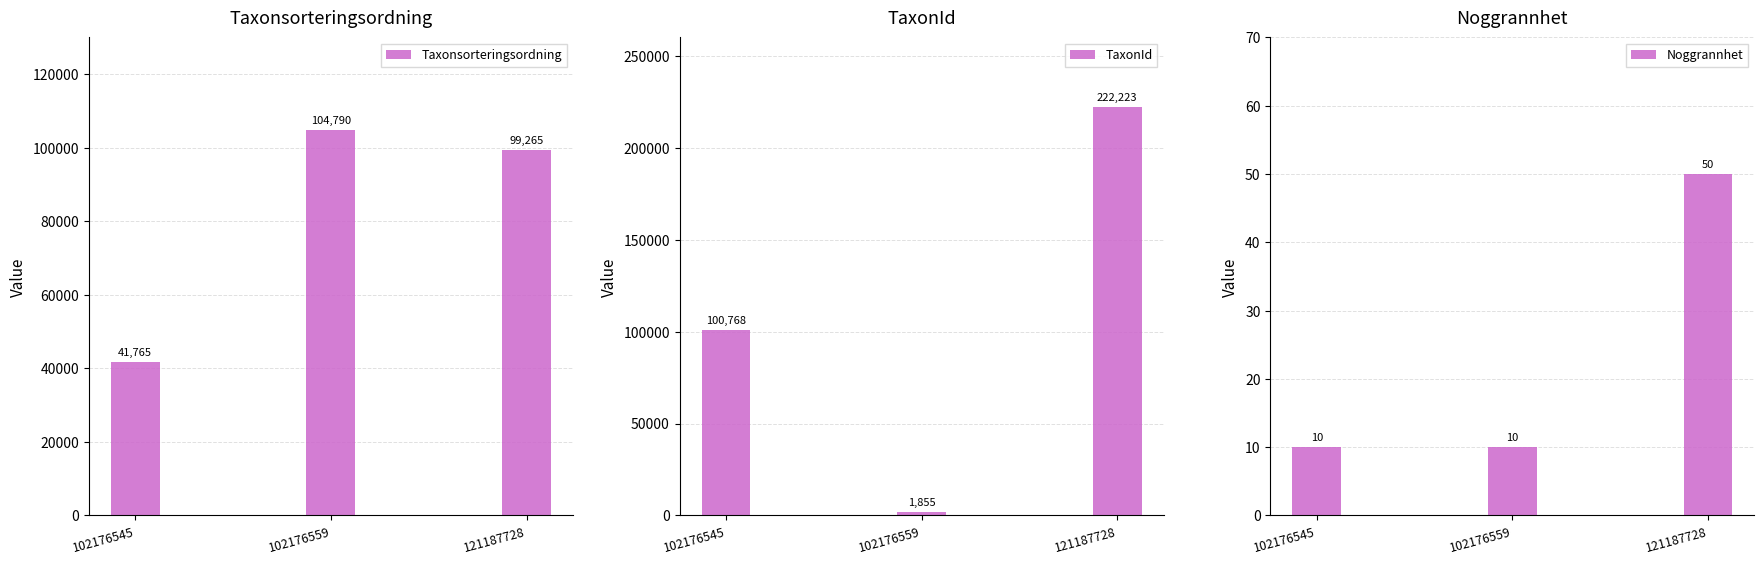

What is the difference between the maximum and minimum values in the Noggrannhet series?

40